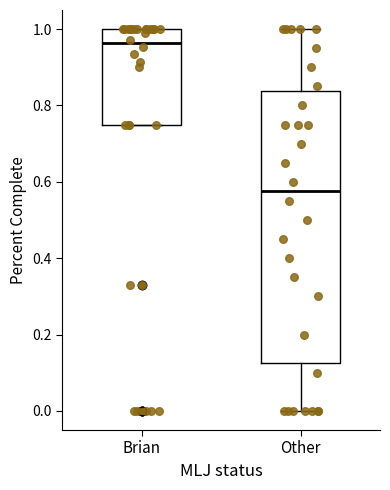

Where is the lower edge of the box for Brian on the y-axis? The values are not printed on the chart, so give them approximately, as read against the axis.

0.76